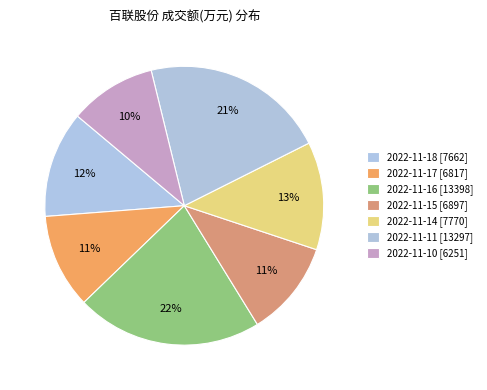

How many segments does this pie chart have?

7